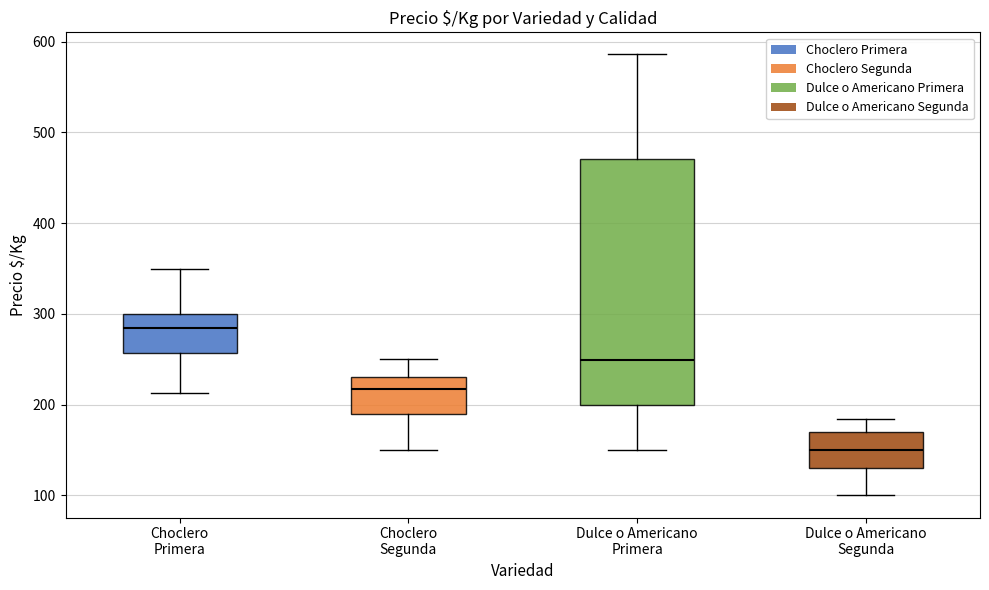

Where does the upper whisker of the box for Dulce o Americano Primera end on the y-axis? The values are not printed on the chart, so give them approximately, as read against the axis.

590